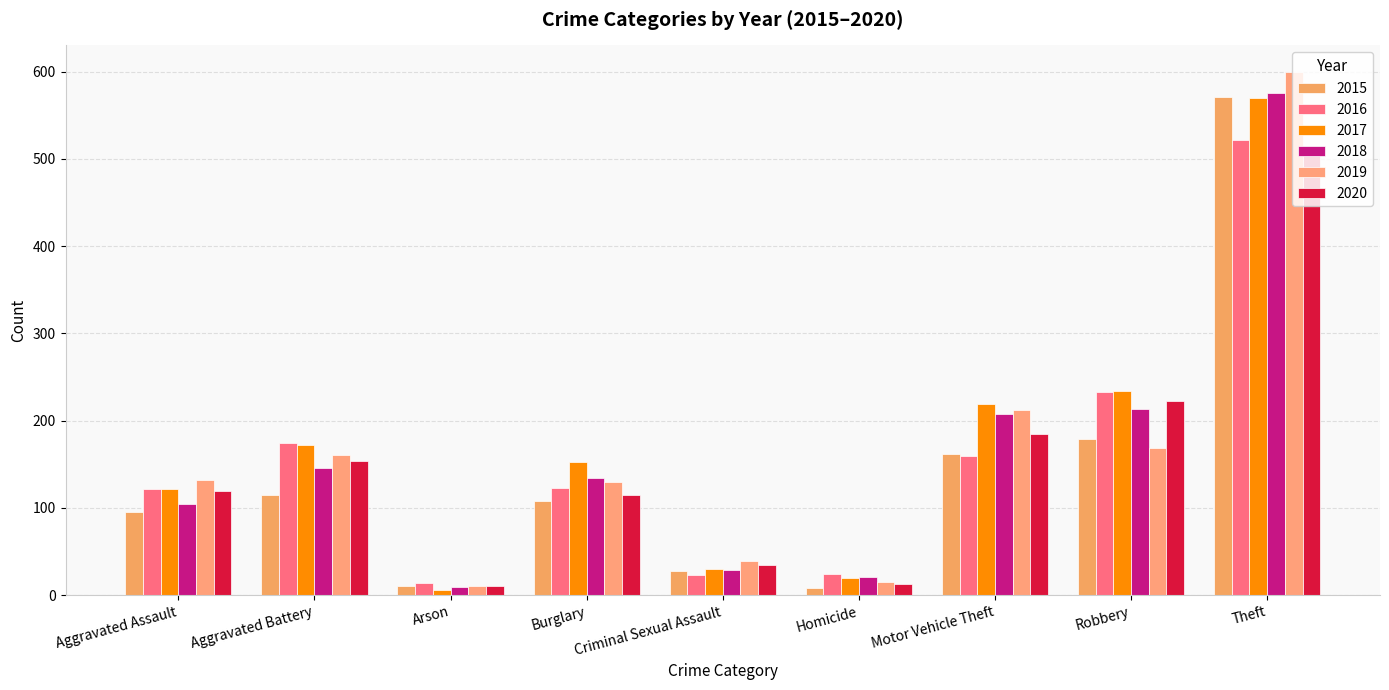

Rank the series at Theft from highest to lowest value.

2019, 2018, 2015, 2017, 2016, 2020